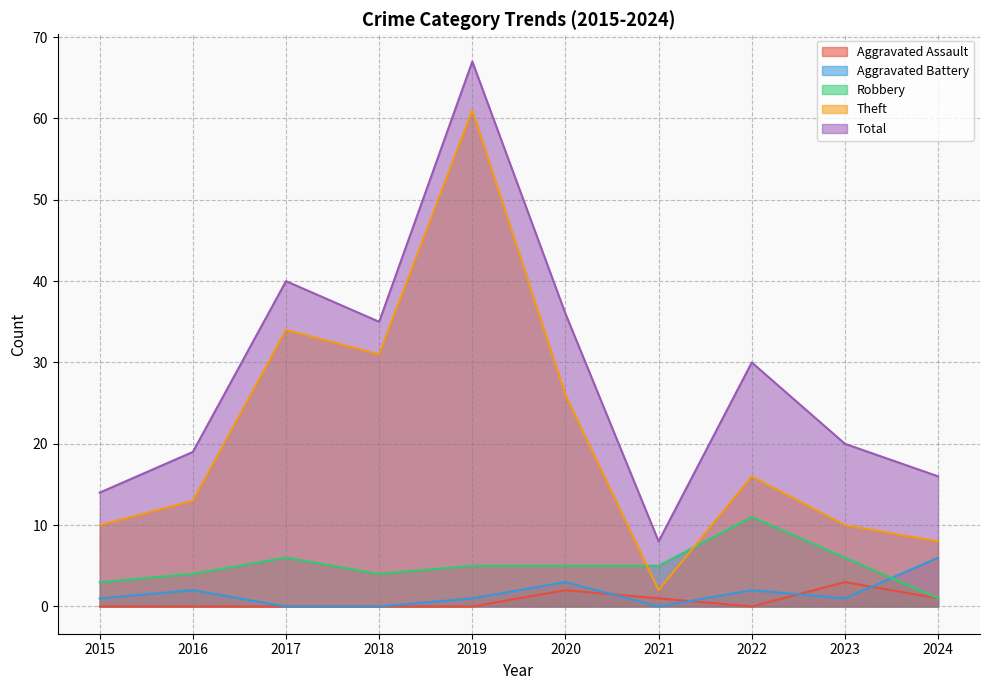

At which category does Robbery reach its first local valley?

2018